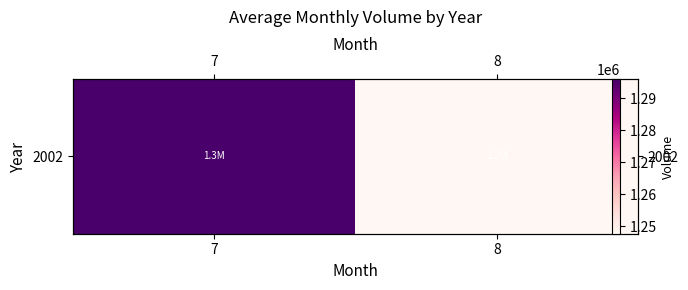

What is the difference between the values at 7 and 8?

48294